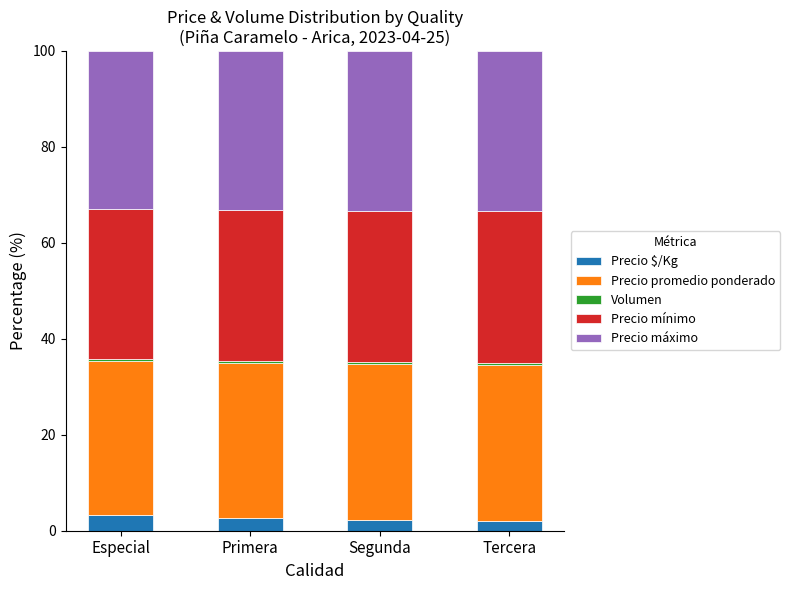

What is the average value of the Precio $/Kg series?

2.6